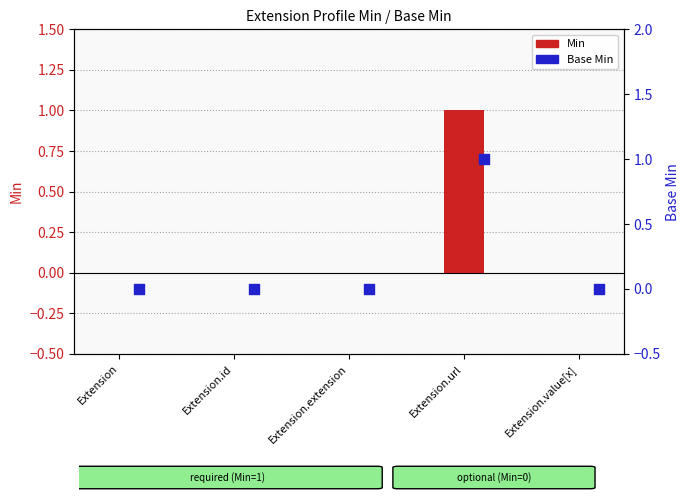

Which series has the largest total across all categories?

Min